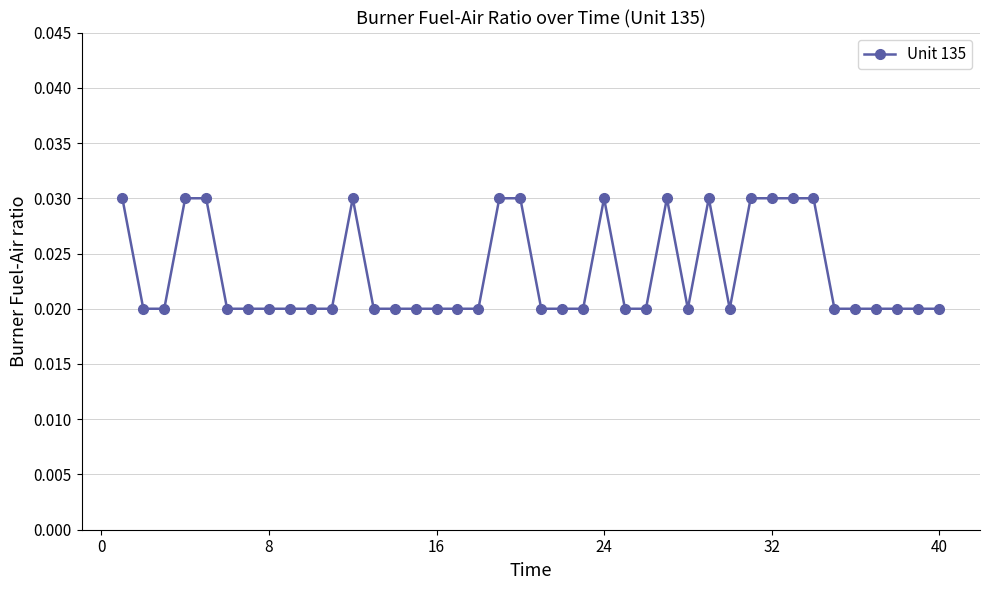

How many values are between 0 and 1?

40